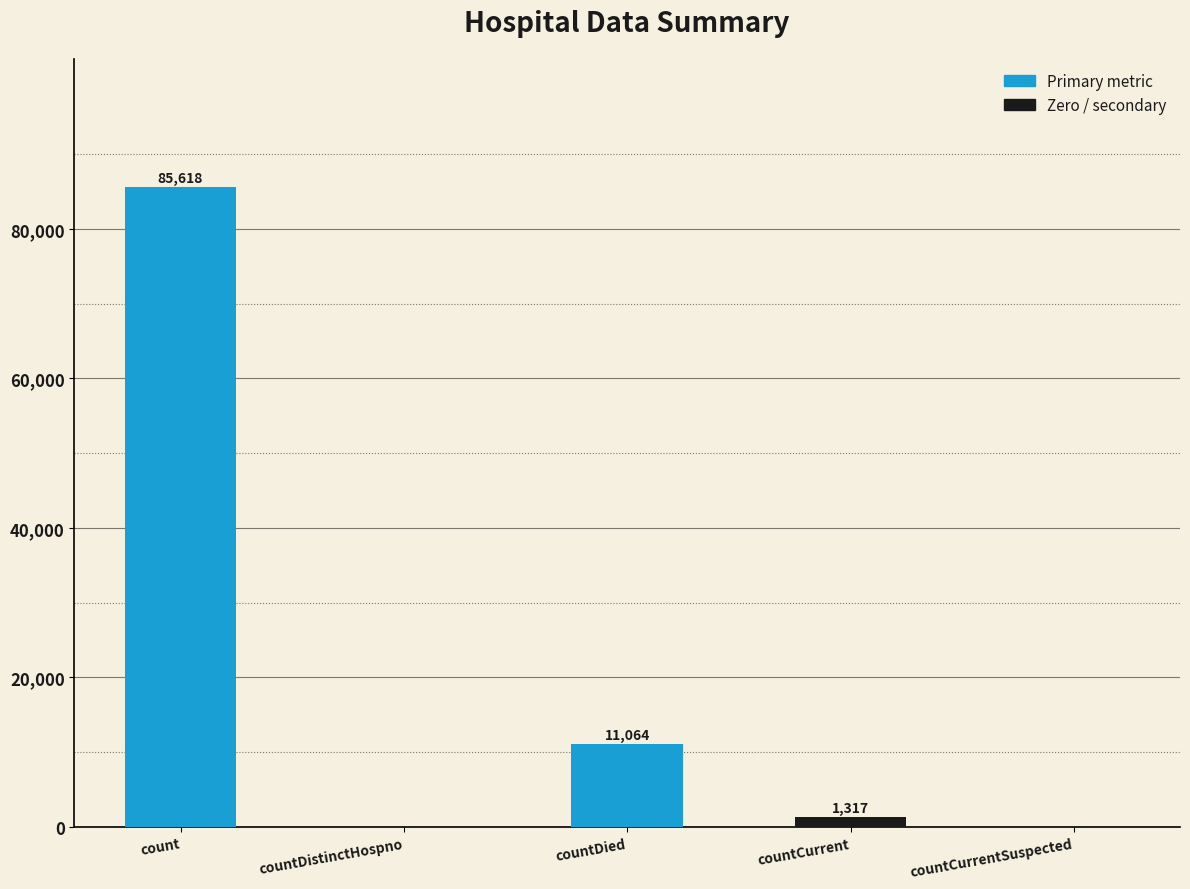

Reading left to right, what are all the values shown in this chart?

85618	0	11064	1317	0